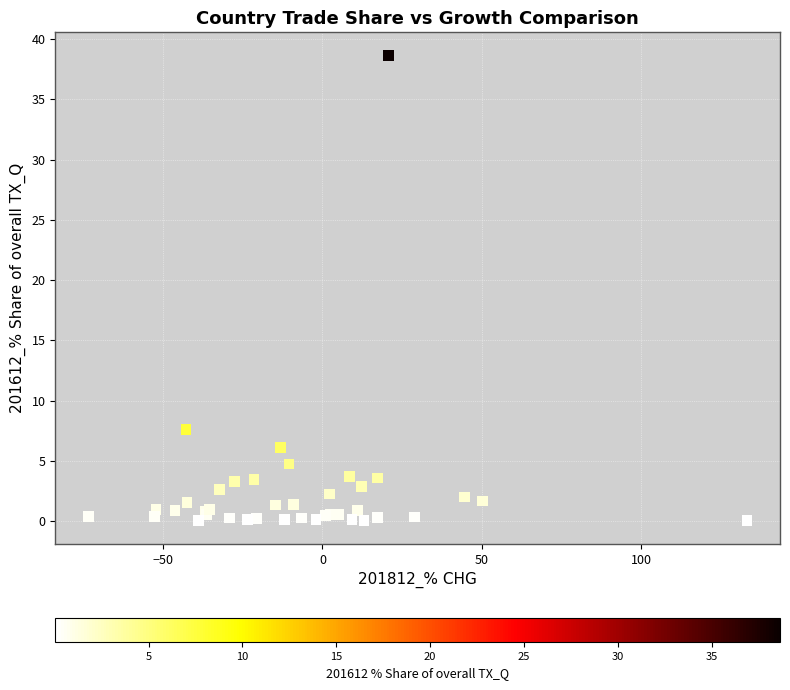

What Y value in the scatter plot is closest to 19?

7.6